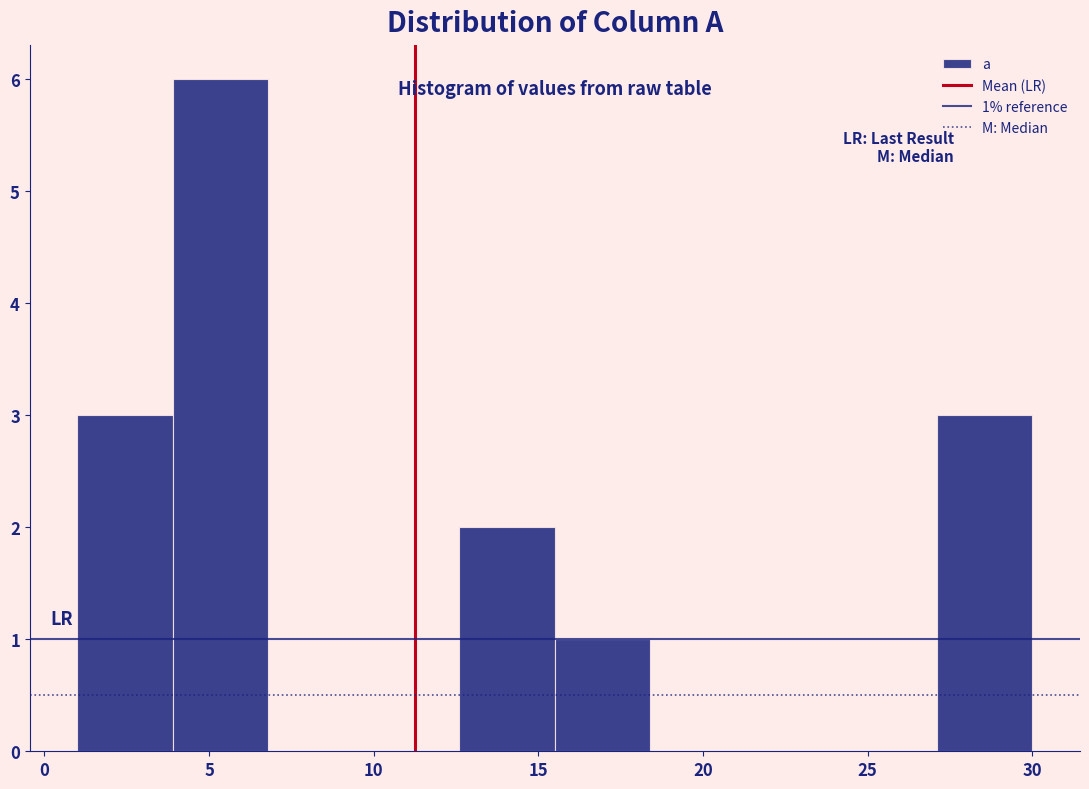

Over which range of the x-axis is the bar tallest?

3.9 to 6.8